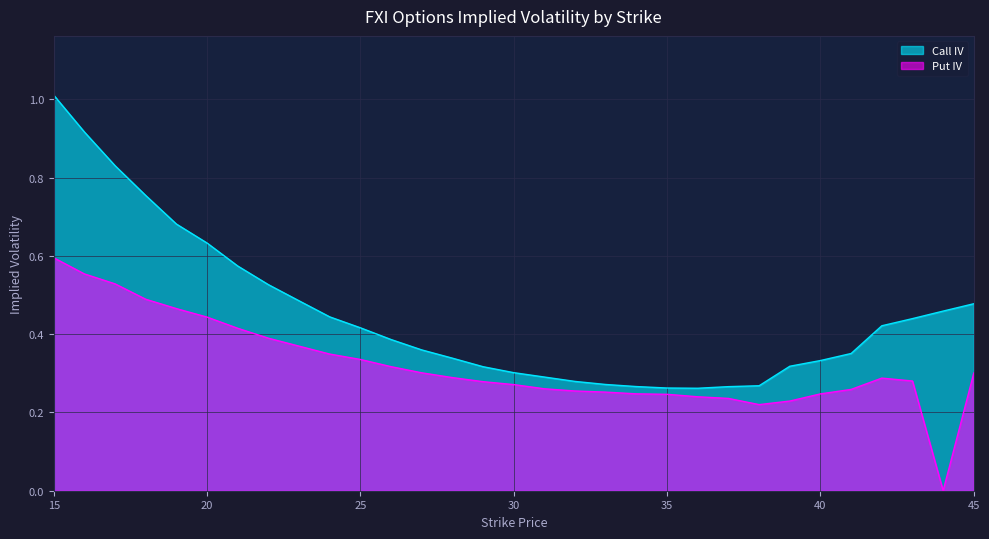

What are all the series names shown in the legend?

Call IV, Put IV